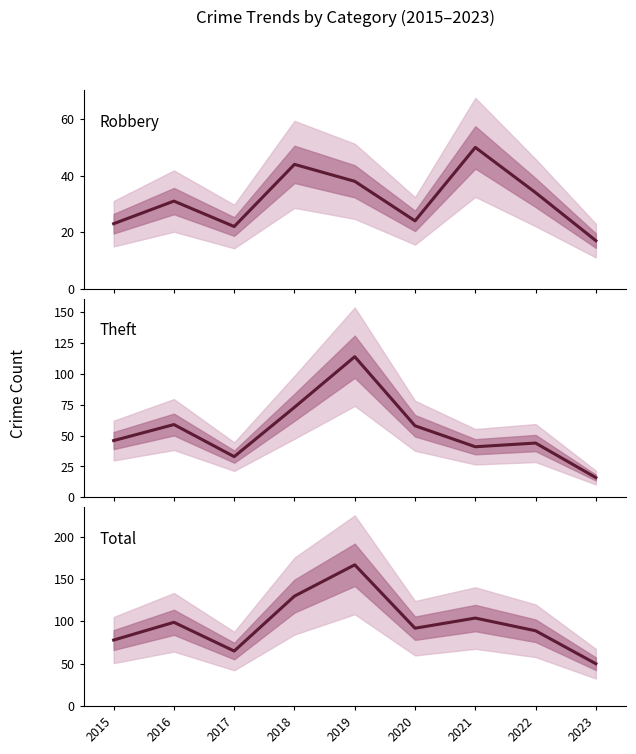

Which has a higher value, 2016 or 2021?

2021